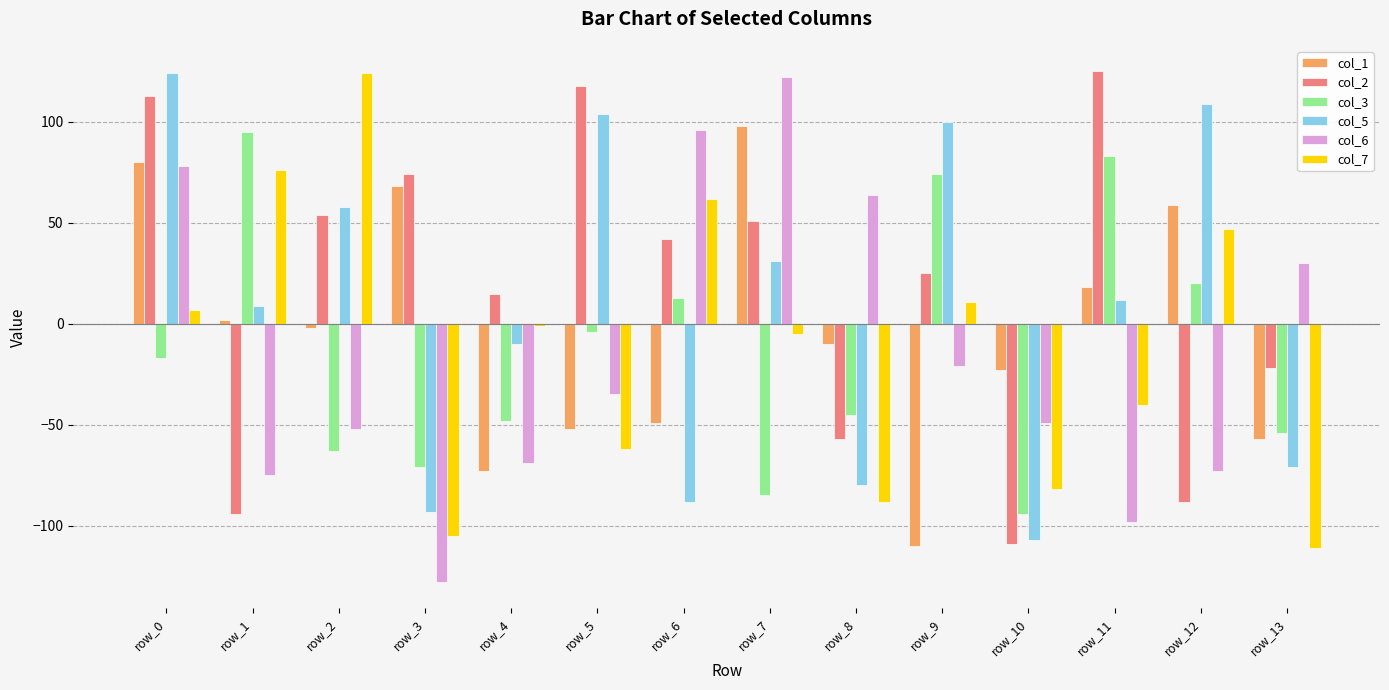

What is the approximate value of col_3 at row_9, to the nearest 5?

75